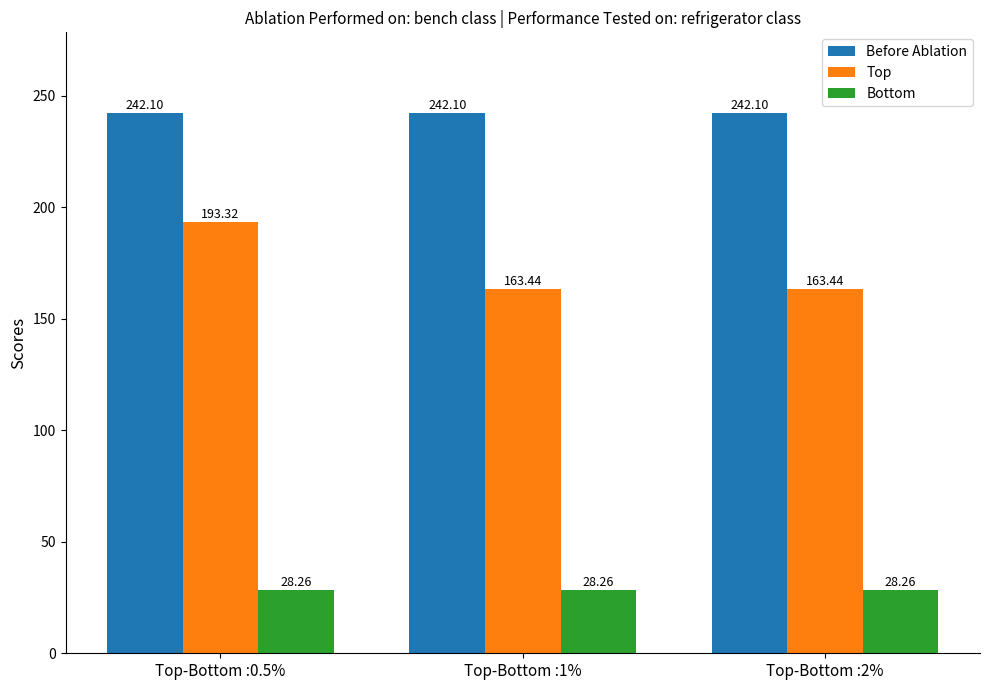

What is the difference between the highest and lowest values at Top-Bottom :2%?

213.8